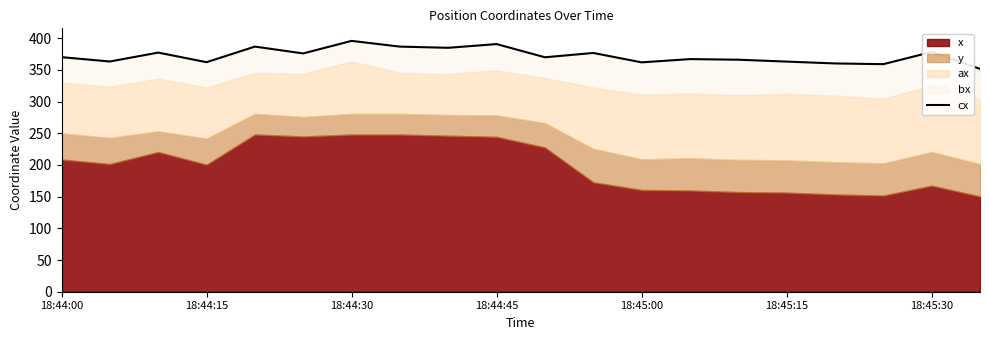

What is the smallest value displayed?

351.5